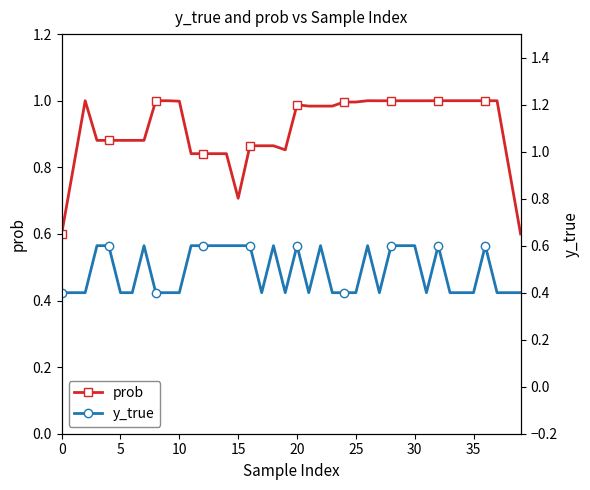

What is the difference between the second highest and second lowest values in the y_true series?

0.2